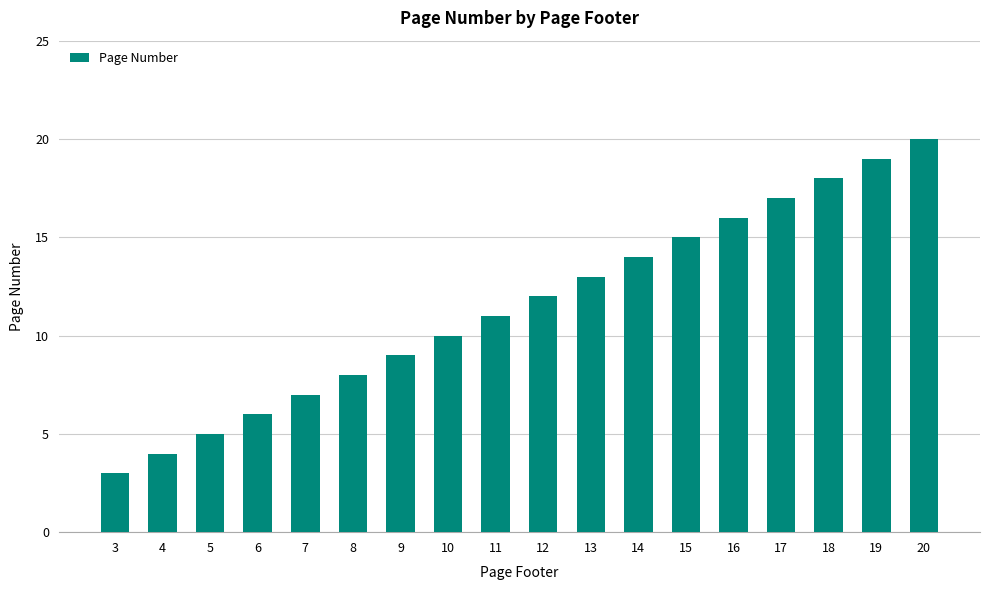

What is the difference between the maximum and second lowest values?

16